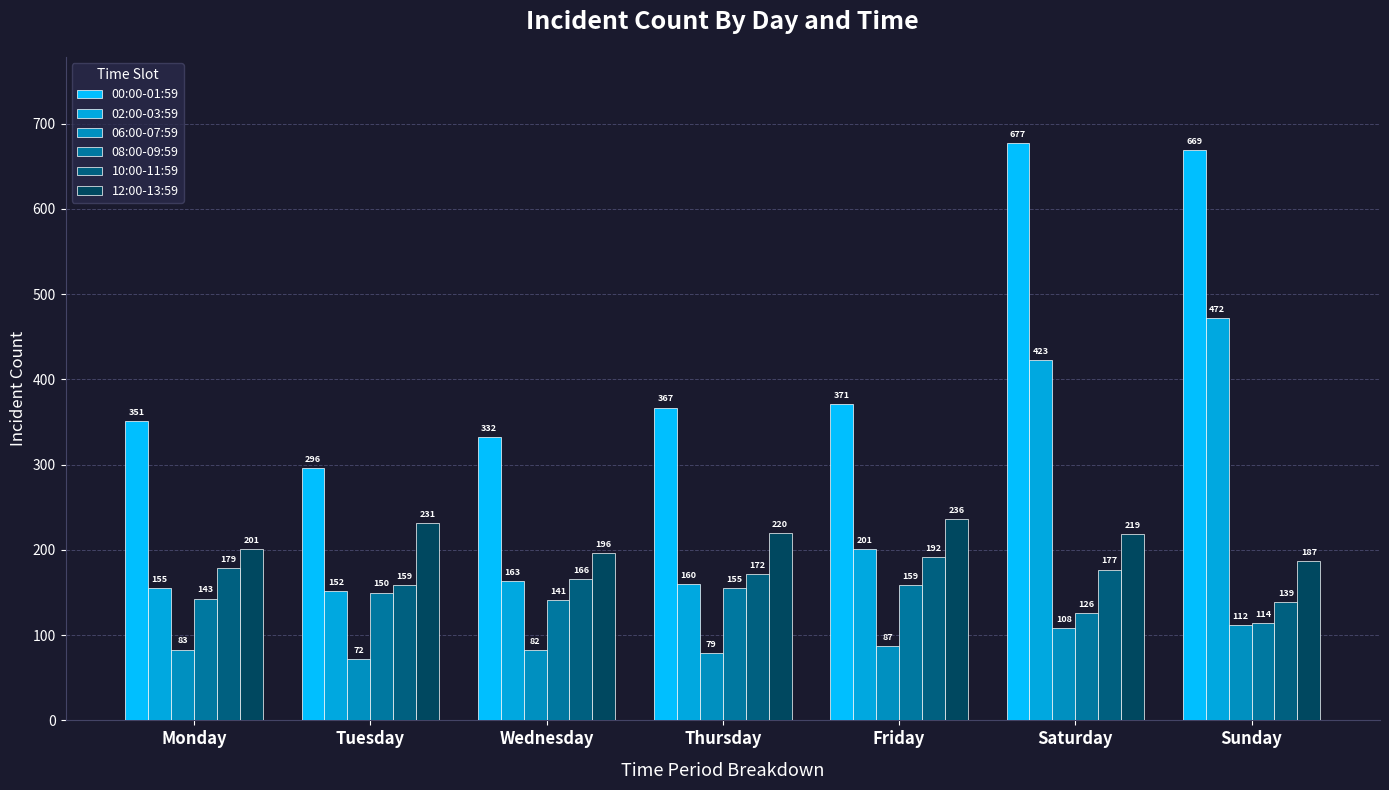

How many groups of bars are there?

7